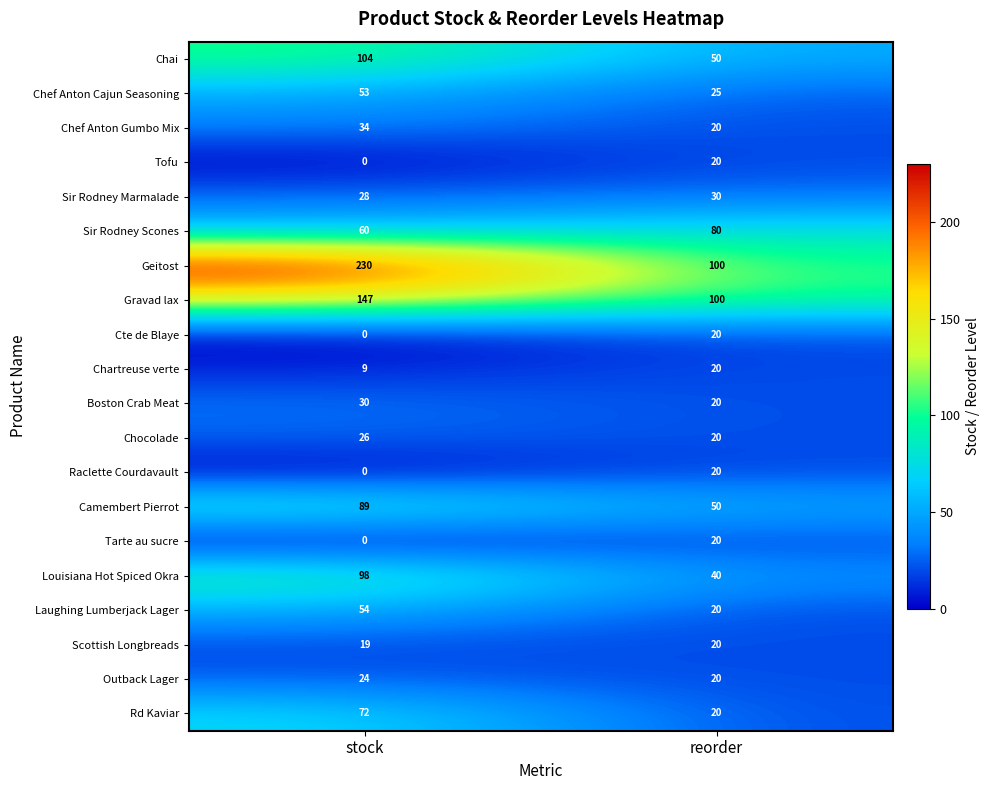

Which label corresponds to the smallest value in the chart?

stock